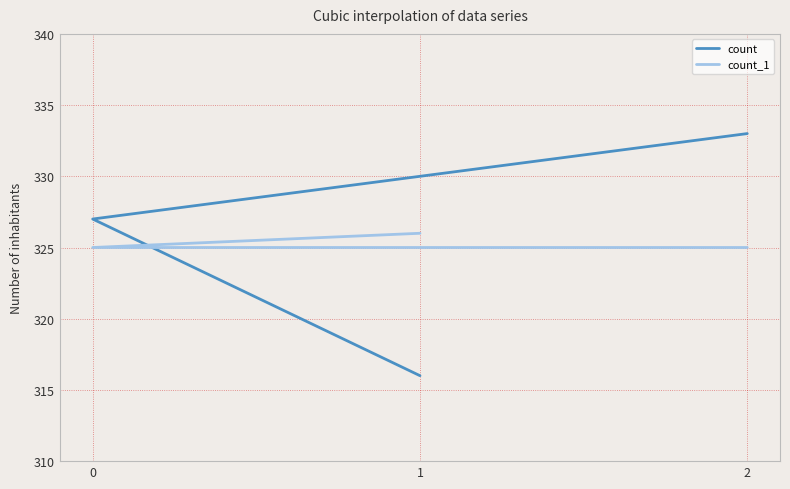

The value of count_1 at 0 is 177. True or false?

False